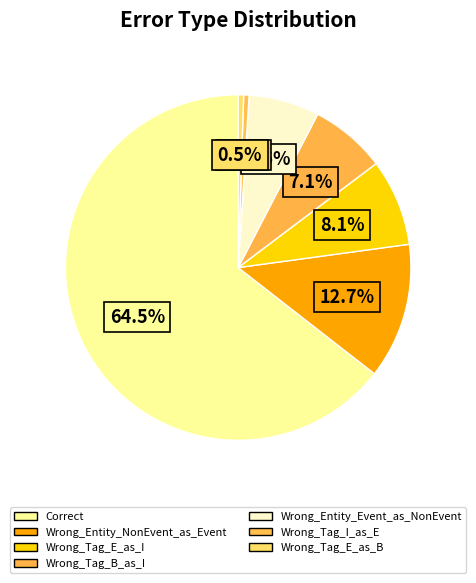

How many segments does this pie chart have?

7